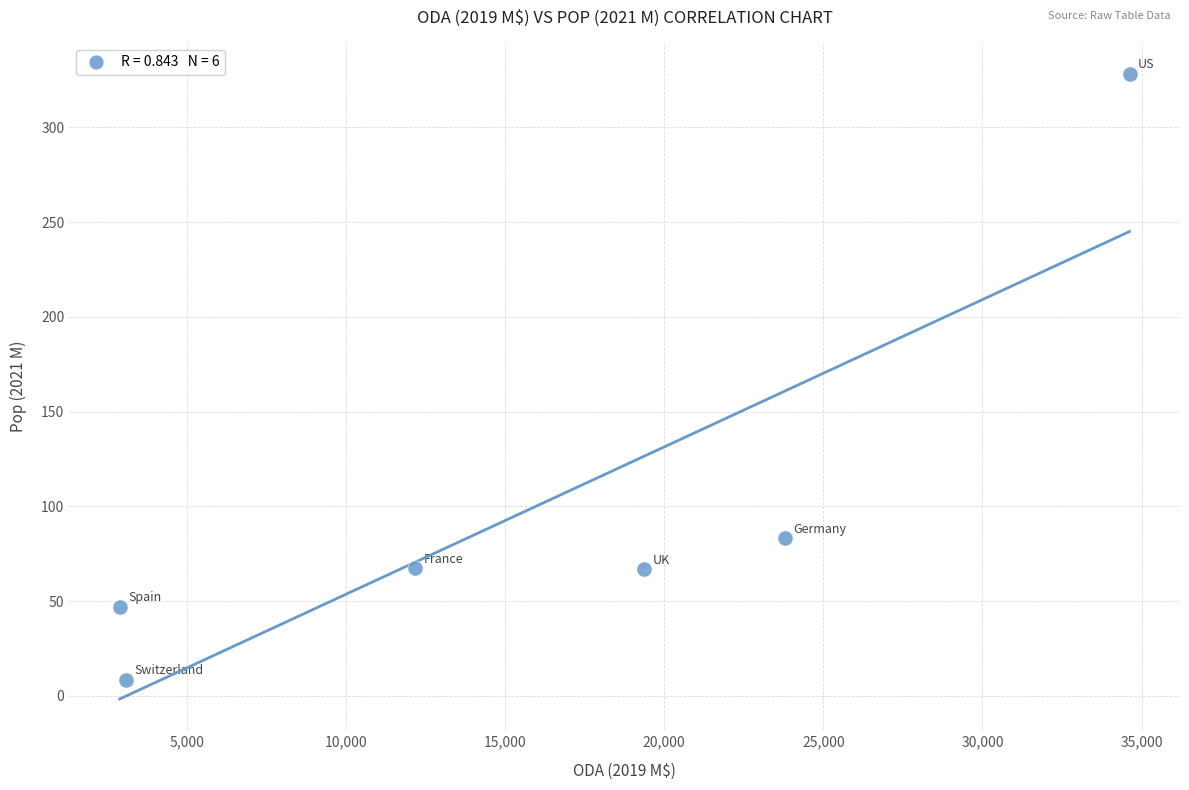

What is the average Y value?

100.2